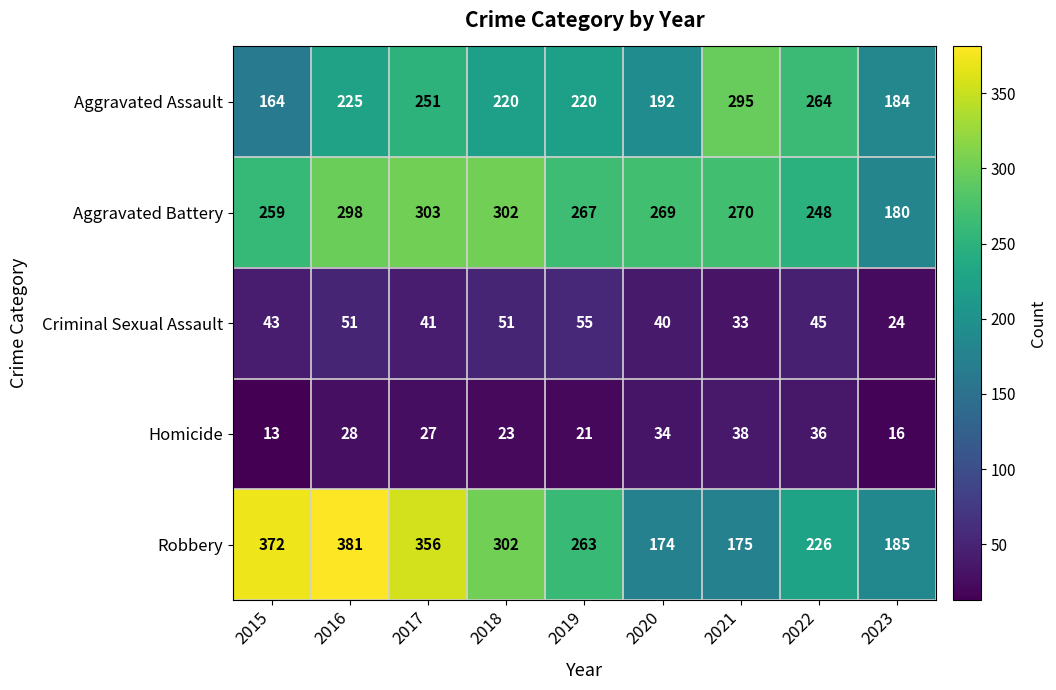

Where is Aggravated Battery nearest to the value 241?

2022